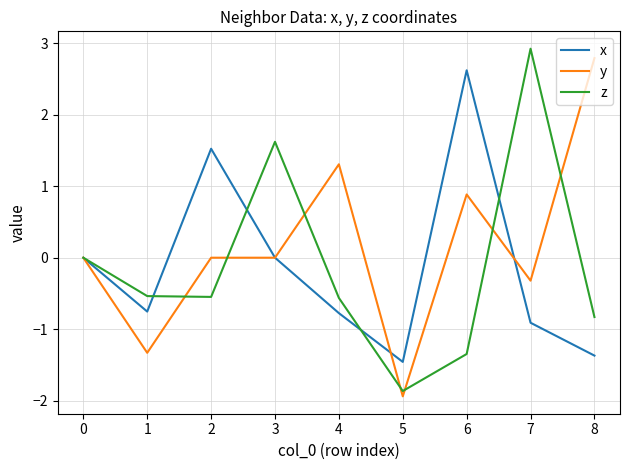

Which series changed the most between 1 and 6?

x